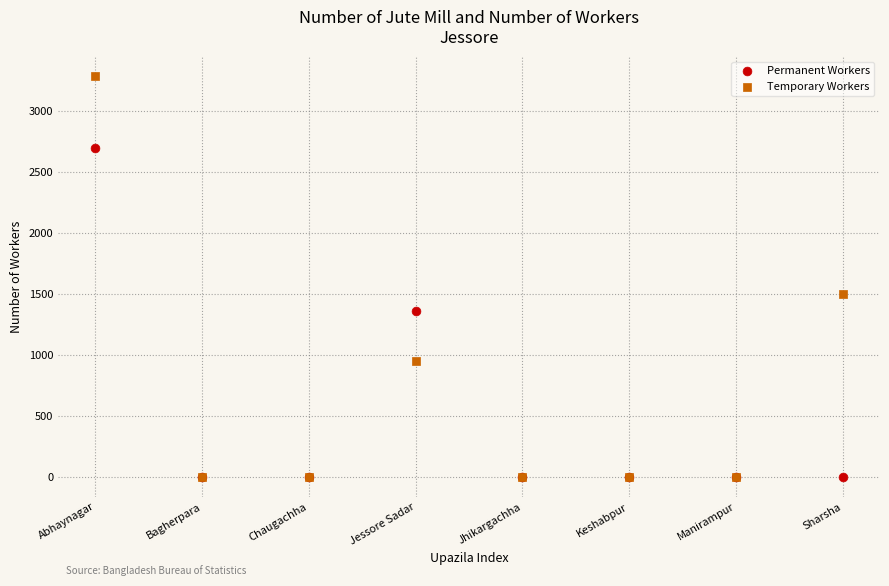

In the Temporary Workers series, what Y value is closest to 1643?

1500